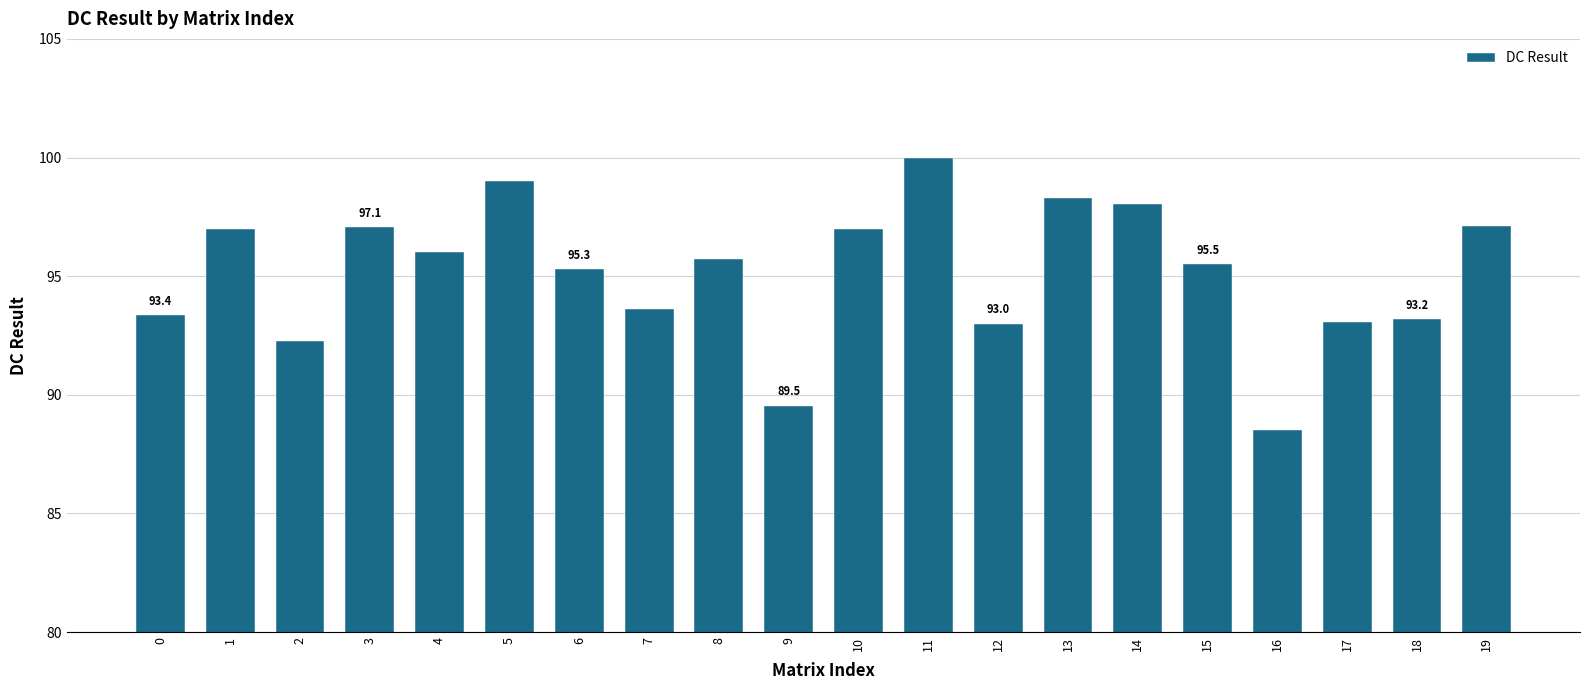

Where does the data first go above 95?

1